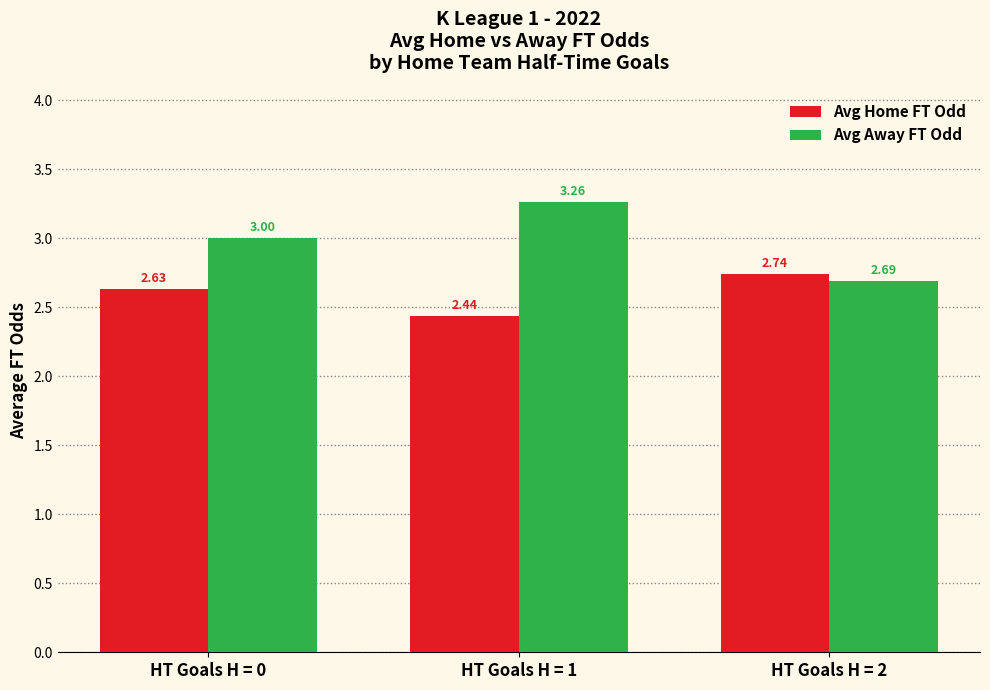

Which series has the widest spread of values?

Avg Away FT Odd